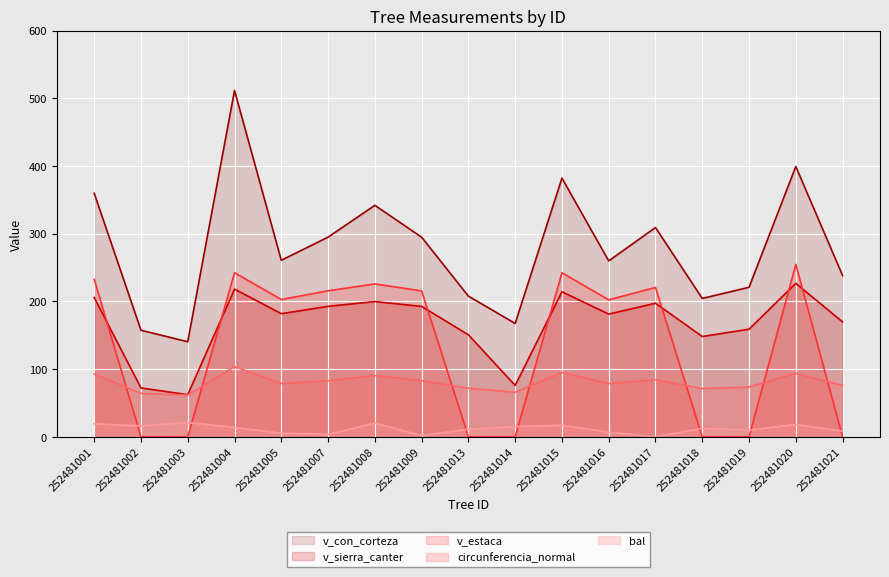

How many lines are shown in the chart?

5